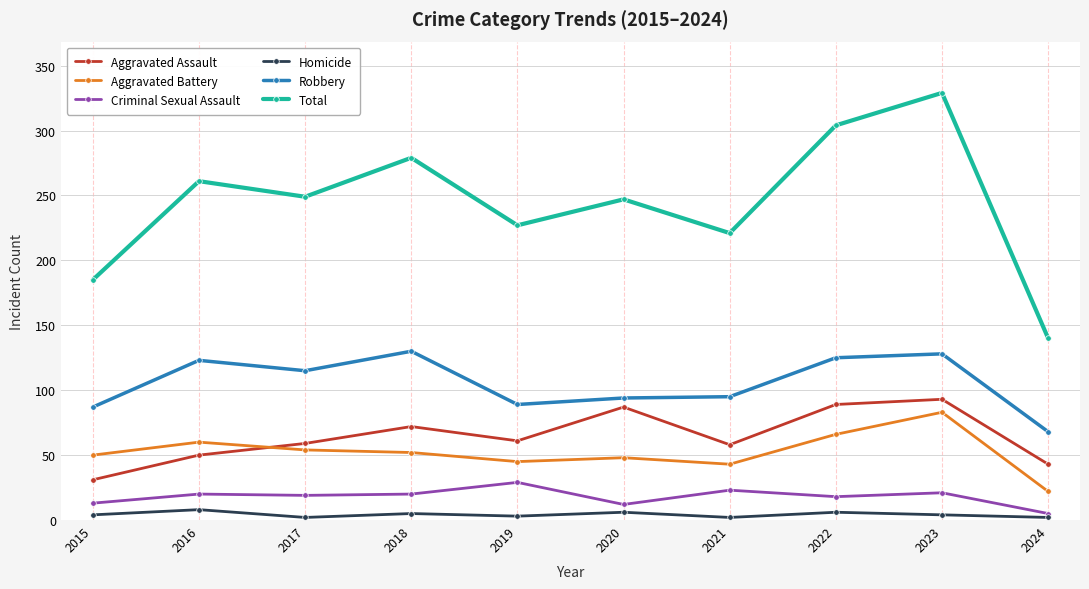

True or false: Homicide and Aggravated Battery cross at least once.

False